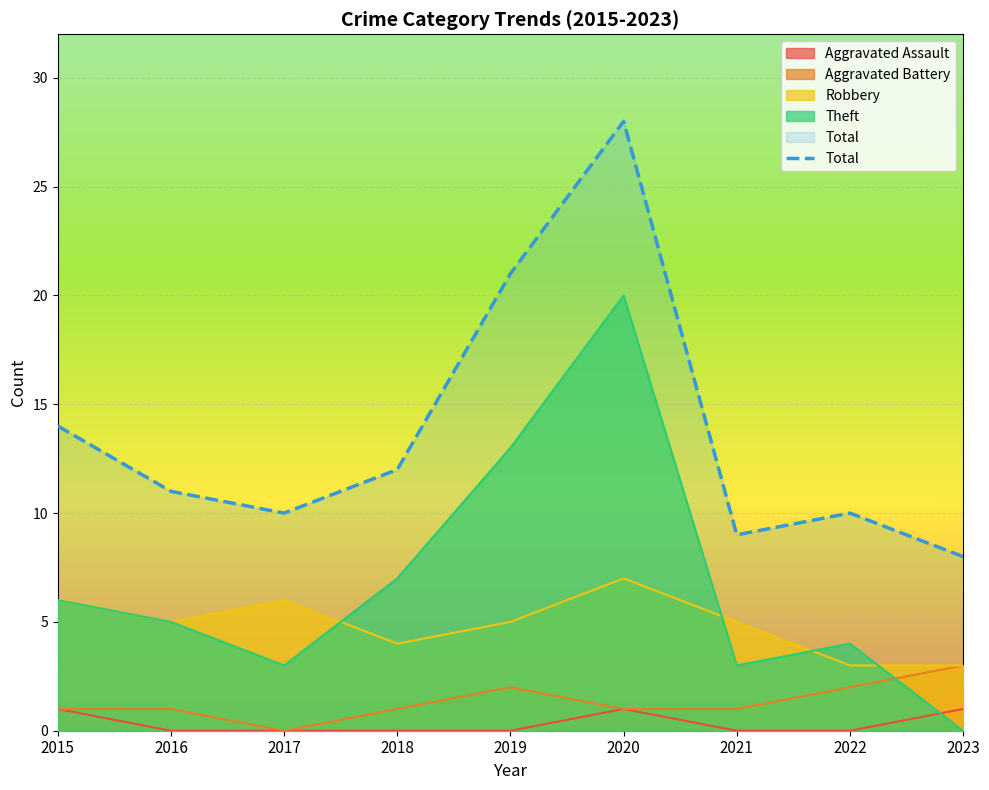

What is the greatest value displayed?

28